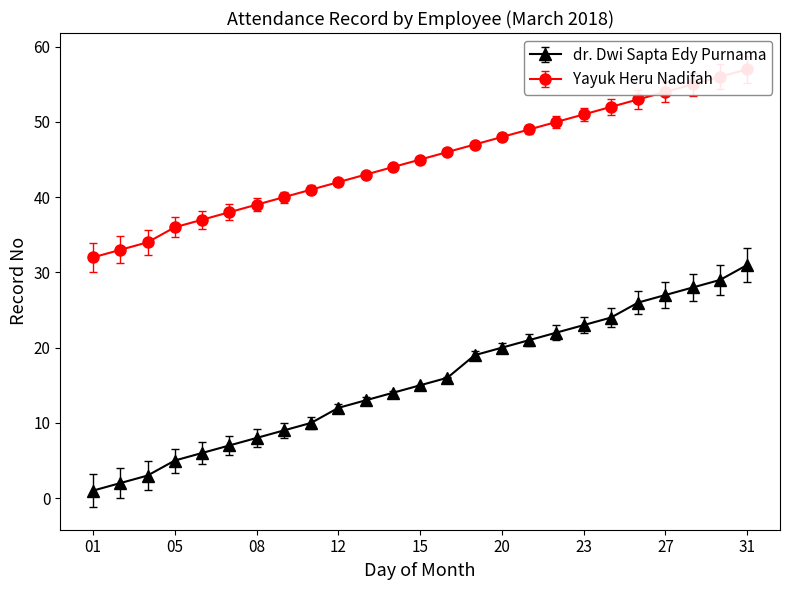

What is the total value across all series at 10?

51